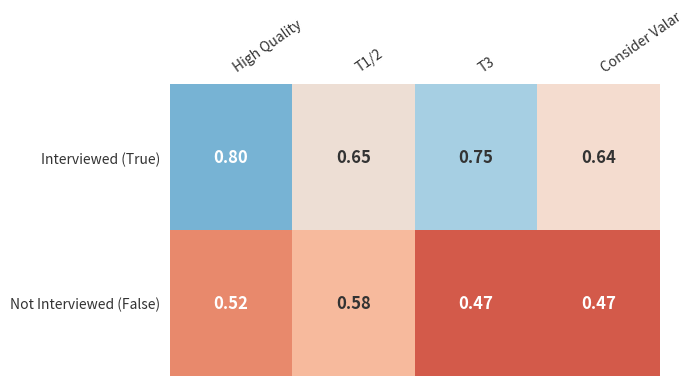

At which label is Interviewed (True) closest to 0?

Consider Valar